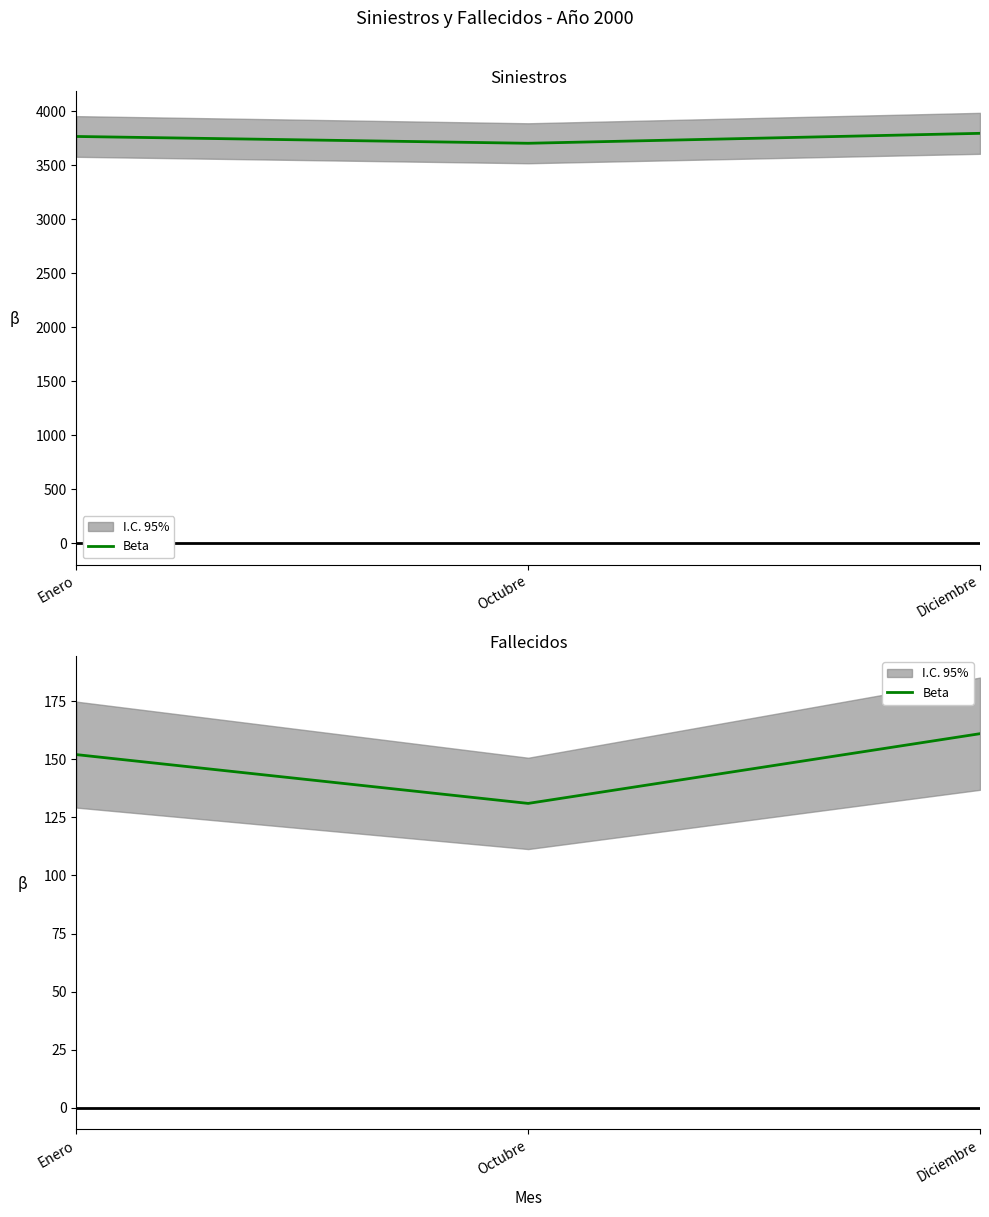

Which label corresponds to the largest value in the chart?

Diciembre